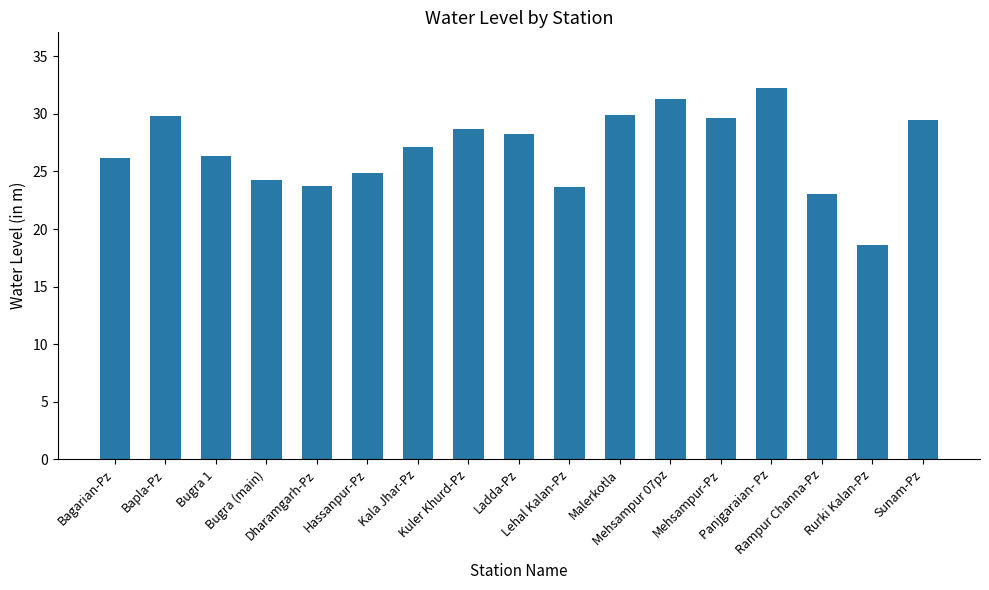

What is the average value?

26.9